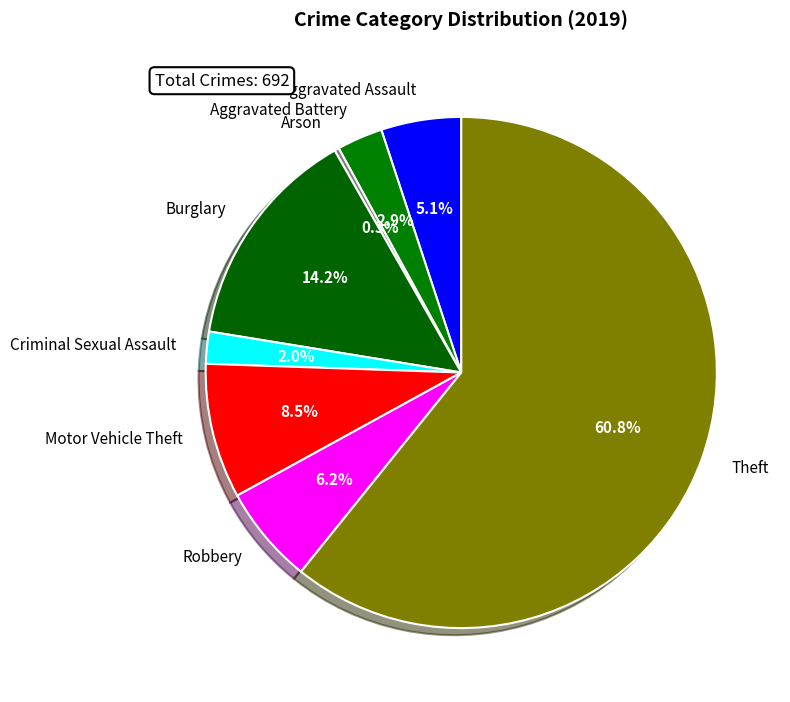

True or false: Burglary accounts for 14% of the total.

True